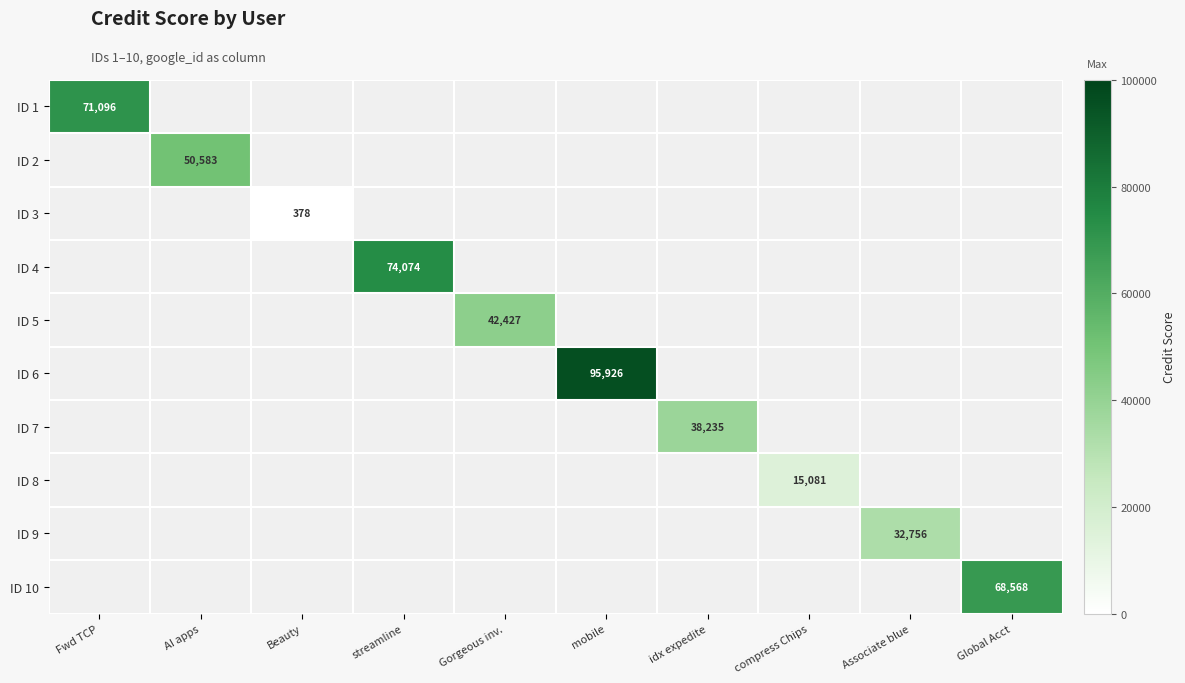

How many positive values does the ID 9 series have?

1